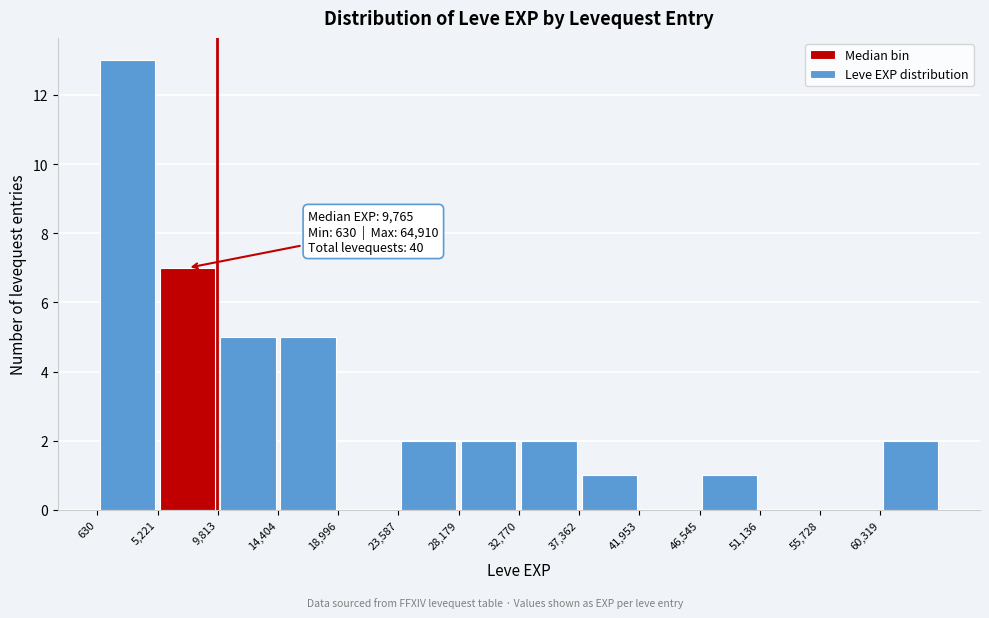

Which range on the x-axis has the tallest bar?

500 to 5000